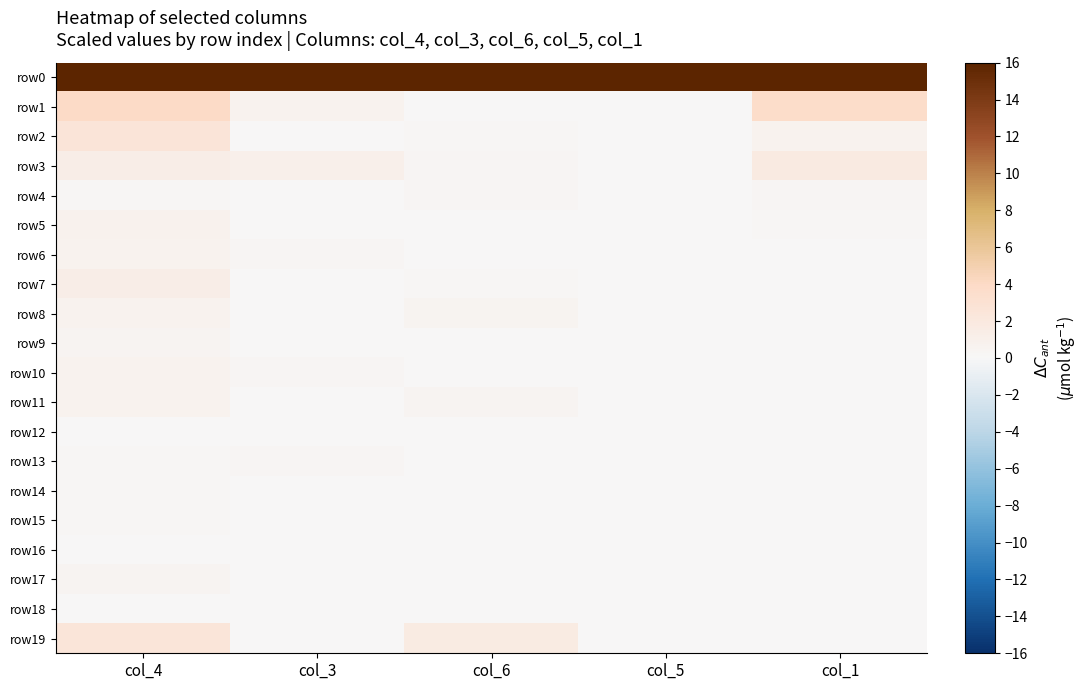

How many categories are shown in the chart?

5